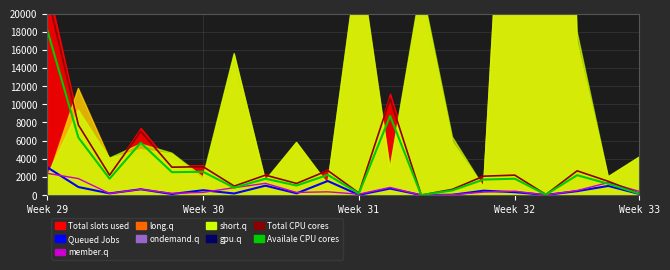

Does the chart have visible grid lines?

Yes